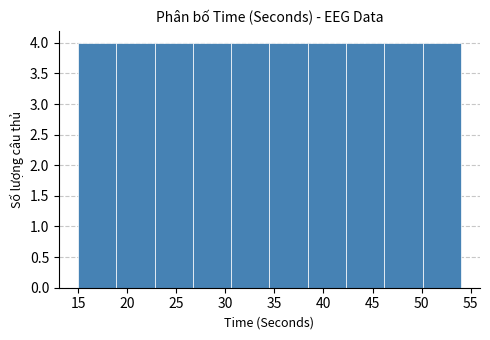

Reading left to right, list every bar in this chart as the range it spans on the x-axis followed by its height. Neither the bar edges nor the heights are printed on the chart, so give them approximately, as read against the axes.

15.0 to 18.9: 4
18.9 to 22.8: 4
22.8 to 26.7: 4
26.7 to 30.6: 4
30.6 to 34.5: 4
34.5 to 38.4: 4
38.4 to 42.3: 4
42.3 to 46.2: 4
46.2 to 50.1: 4
50.1 to 54.0: 4